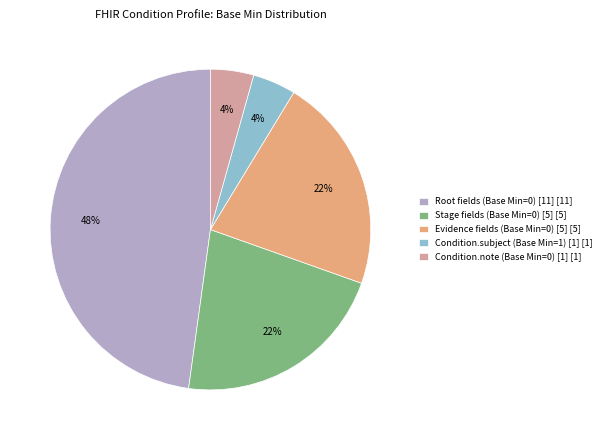

What is the largest slice in the pie chart?

Root fields (Base Min=0) [11] [11]